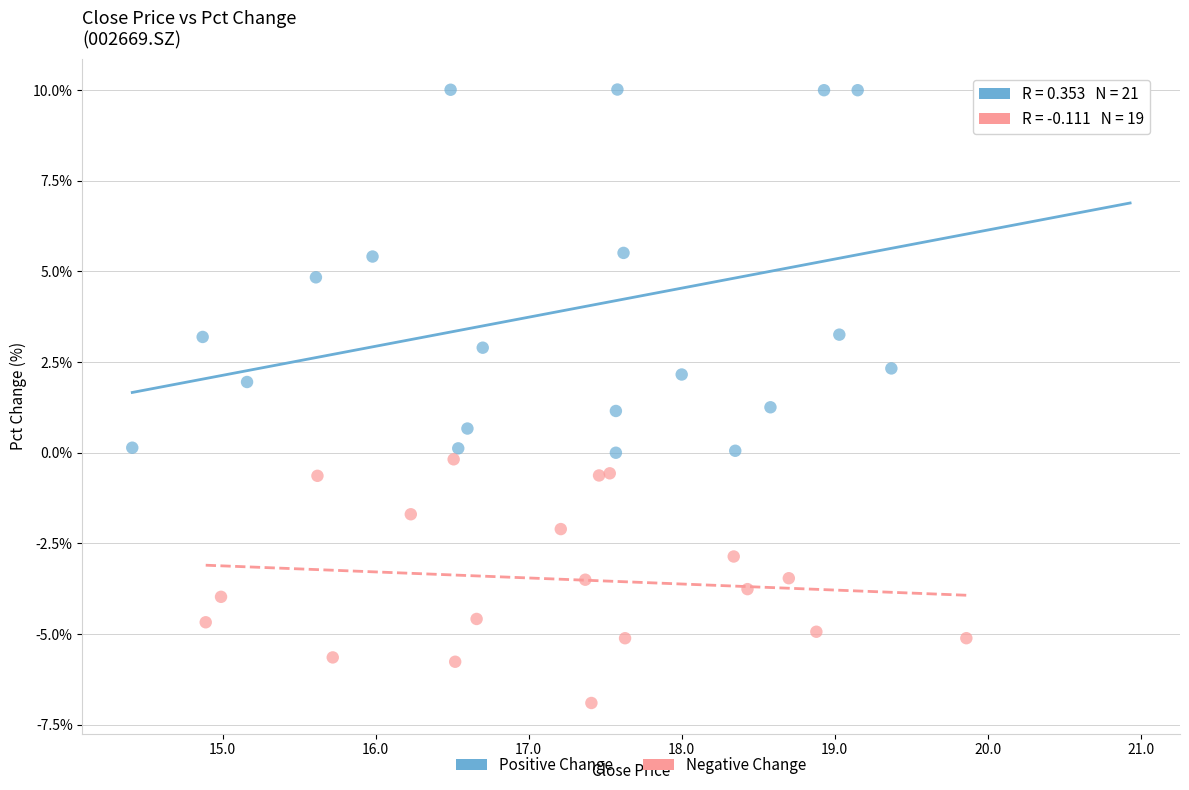

Which series has the widest spread of Y values?

Positive Change